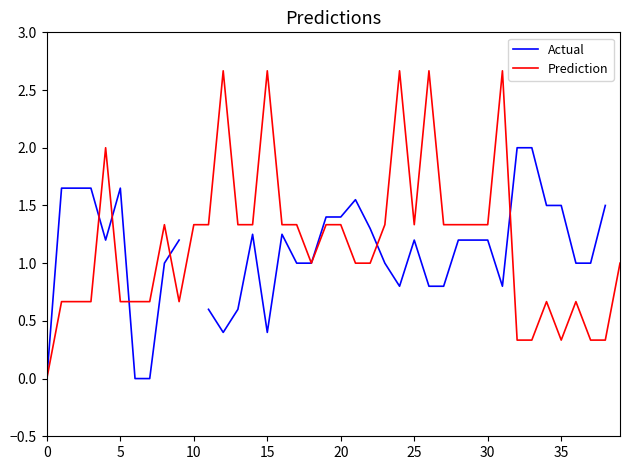

What is the maximum value for Prediction?

2.7